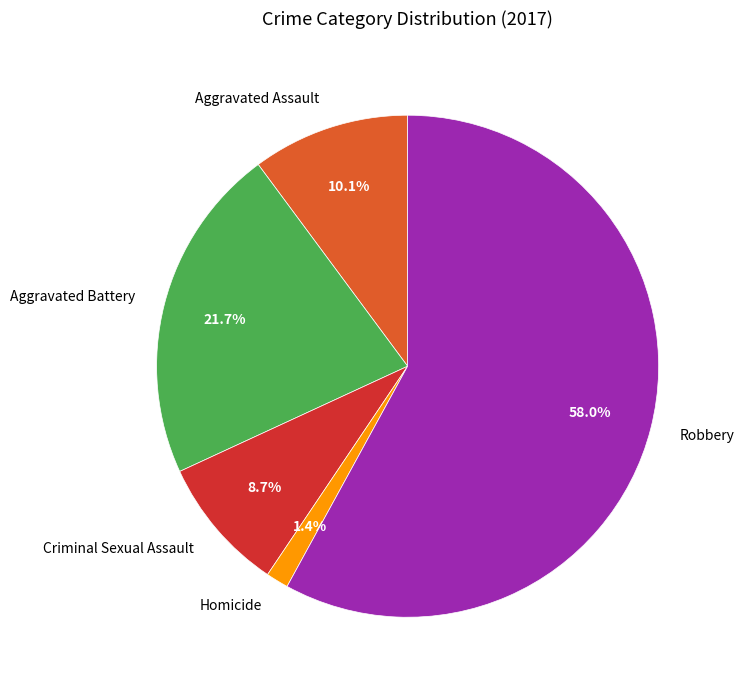

What is the smallest slice in the pie chart?

Homicide